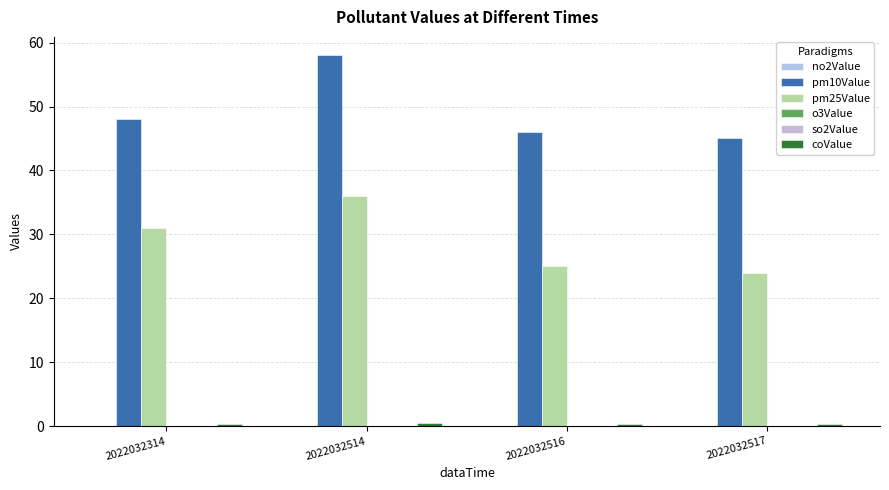

Reading right to left, what are all the values shown in this chart?

no2Value: 2022032517=0.1	2022032516=0.1	2022032514=0.0	2022032314=0.0
pm10Value: 2022032517=45.0	2022032516=46.0	2022032514=58.0	2022032314=48.0
pm25Value: 2022032517=24.0	2022032516=25.0	2022032514=36.0	2022032314=31.0
o3Value: 2022032517=0.0	2022032516=0.0	2022032514=0.0	2022032314=0.0
so2Value: 2022032517=0.0	2022032516=0.0	2022032514=0.0	2022032314=0.0
coValue: 2022032517=0.3	2022032516=0.3	2022032514=0.4	2022032314=0.3